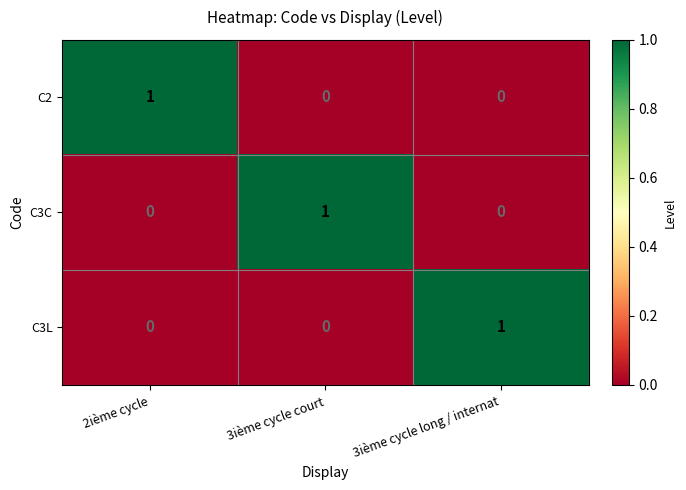

How many C2 values are between 0 and 1?

3